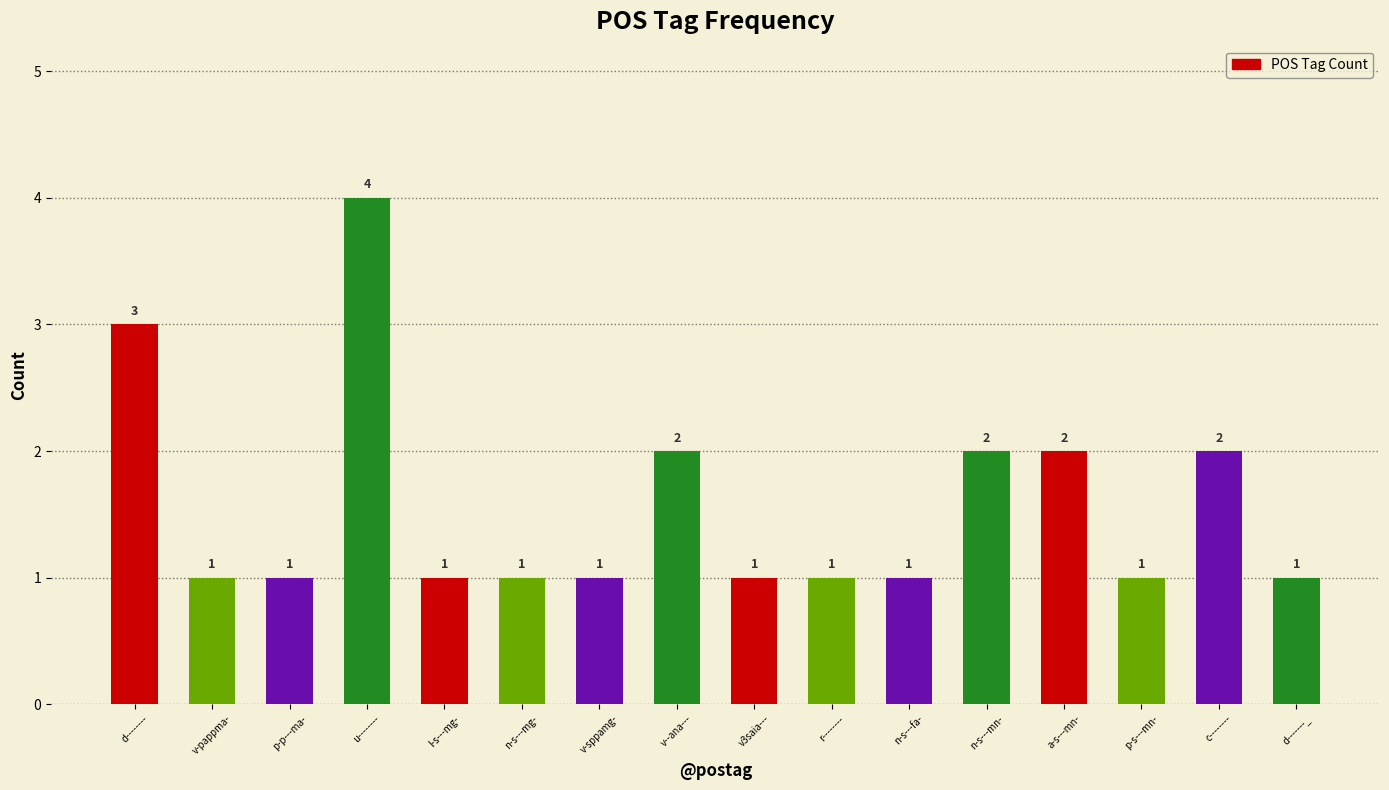

Reading left to right, transcribe all the data shown in this chart.

d--------=3	v-pappma-=1	p-p---ma-=1	u--------=4	l-s---mg-=1	n-s---mg-=1	v-sppamg-=1	v--ana---=2	v3saia---=1	r--------=1	n-s---fa-=1	n-s---mn-=2	a-s---mn-=2	p-s---mn-=1	c--------=2	d-------_=1